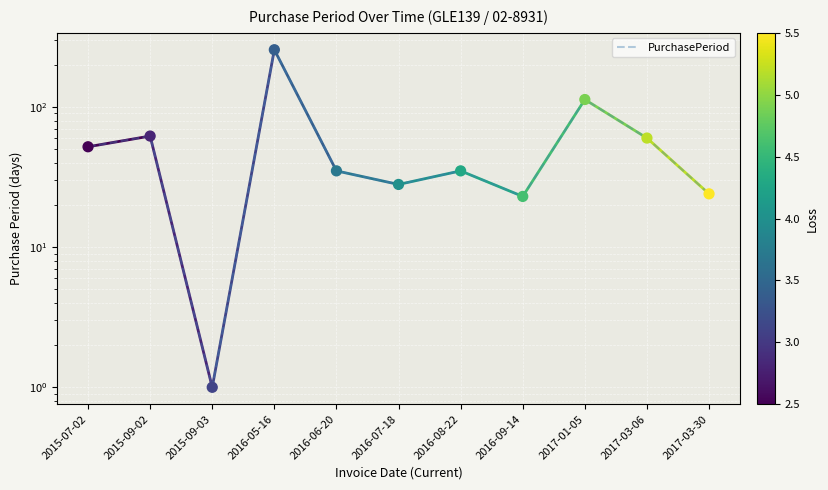

Between 2016-05-16 and 2016-08-22, which is larger?

2016-05-16